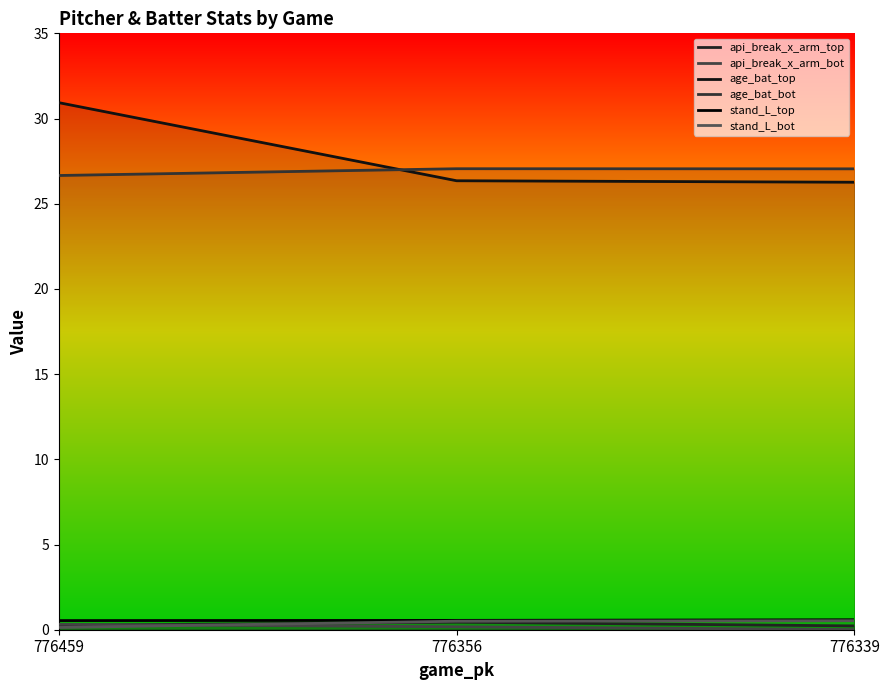

At which label does api_break_x_arm_top reach its minimum?

776339